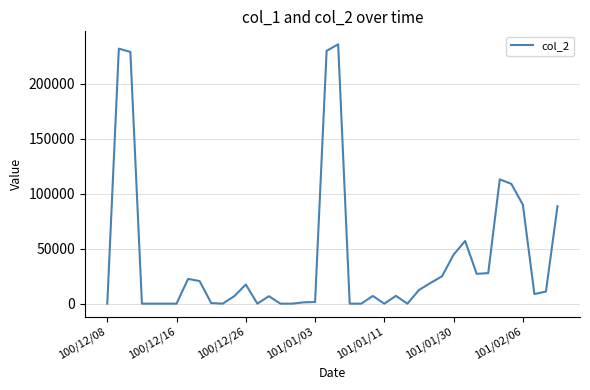

What is the maximum value shown in the chart?

235620